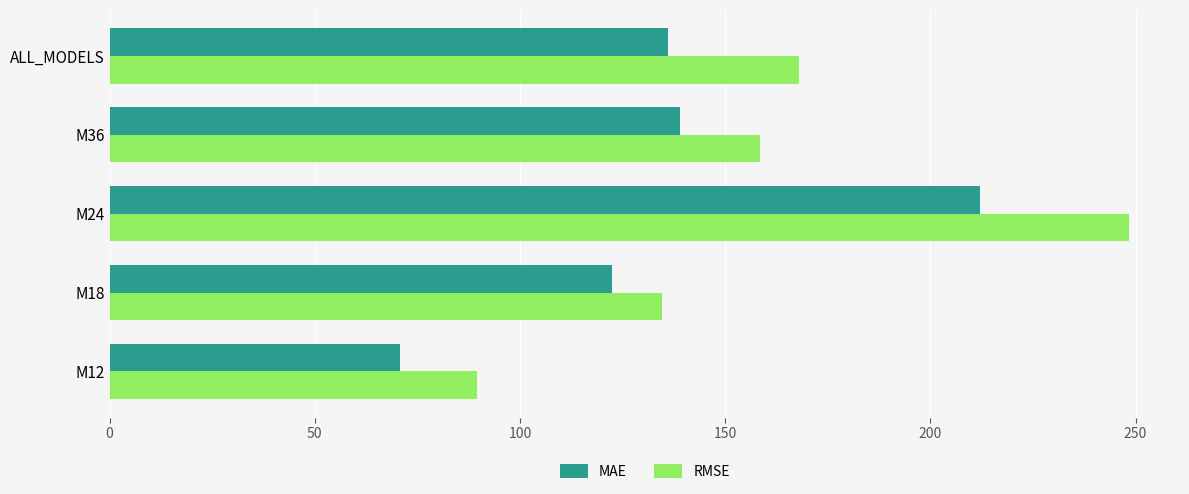

Rank the series at M18 from highest to lowest value.

RMSE, MAE